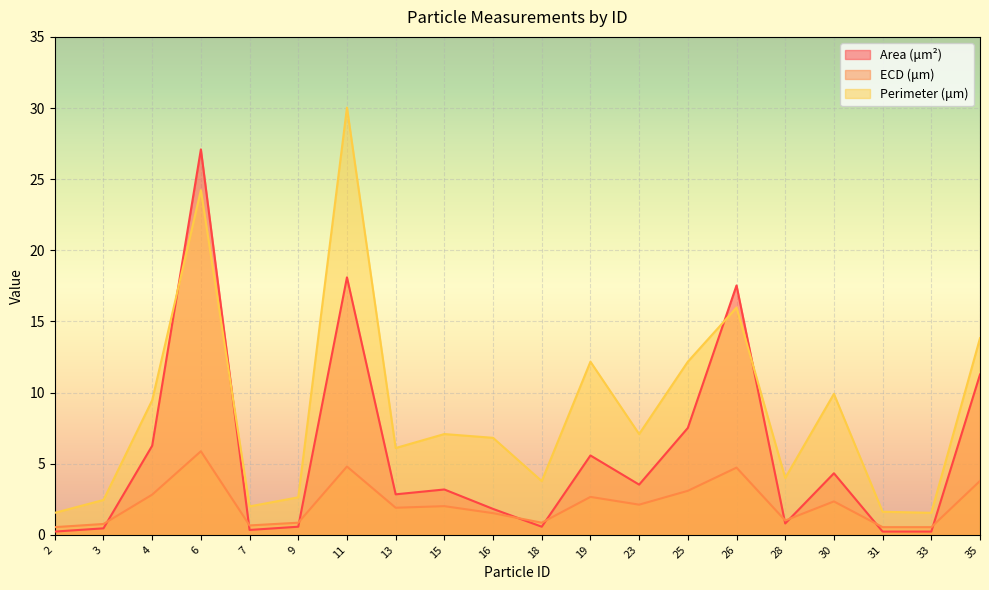

At which label does Perimeter (μm) first exceed 7?

4